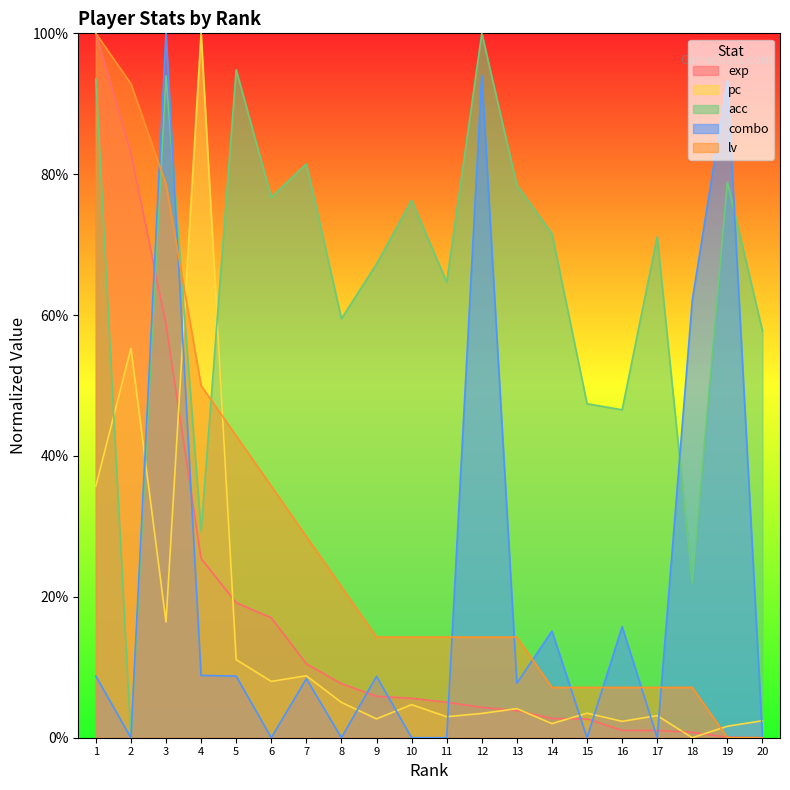

At how many categories does at least one series exceed 0?

20